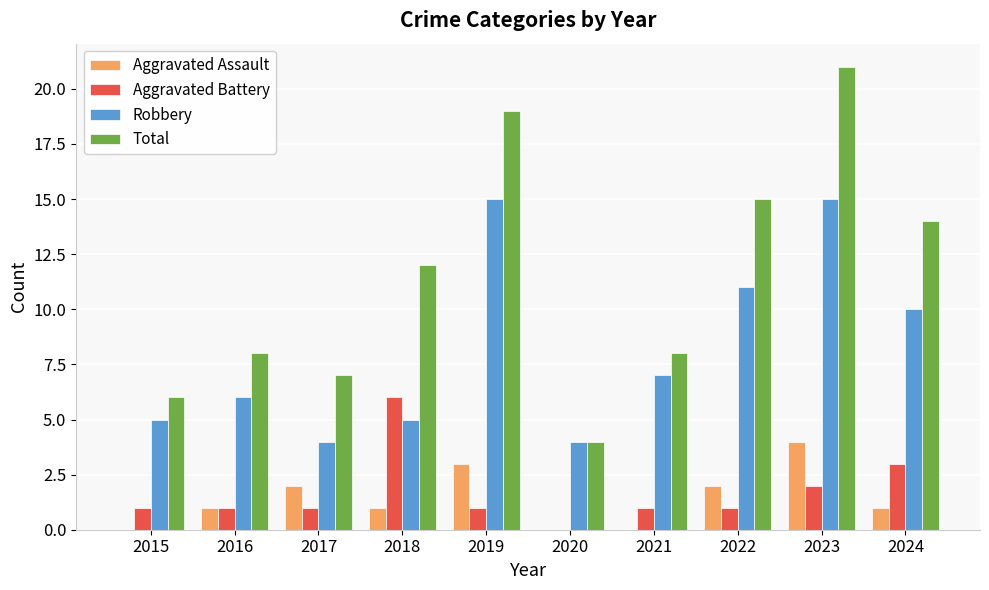

What is the sum of all Robbery values?

82